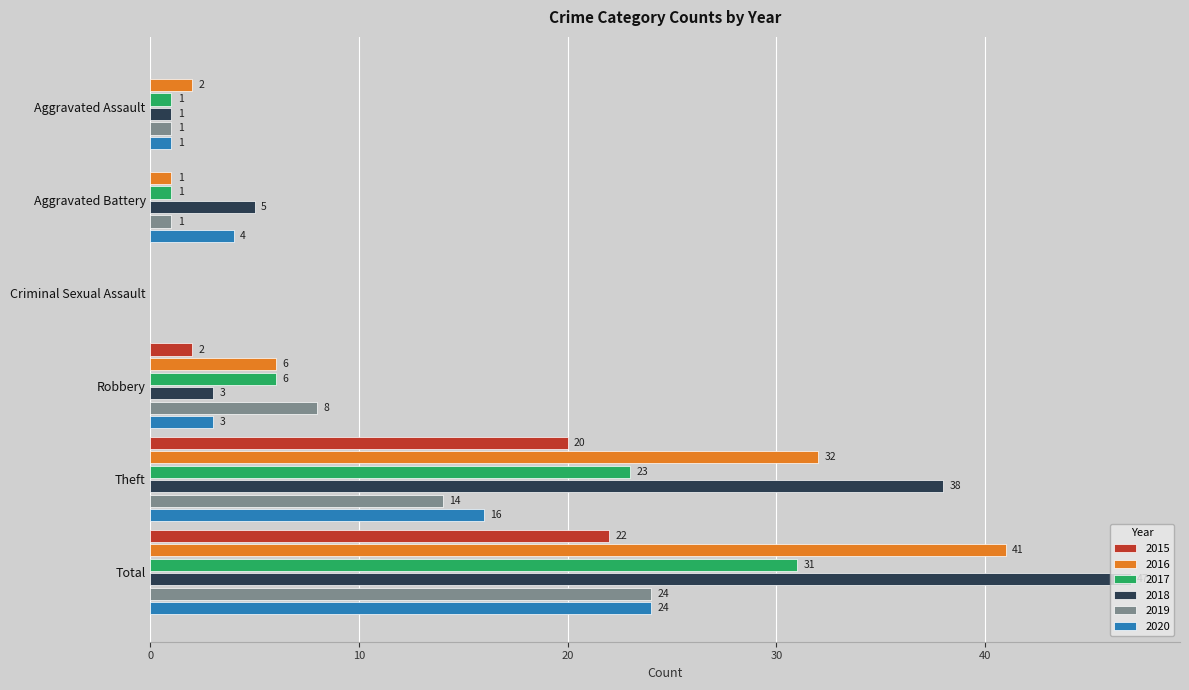

Where is 2015 nearest to the value 11?

Robbery